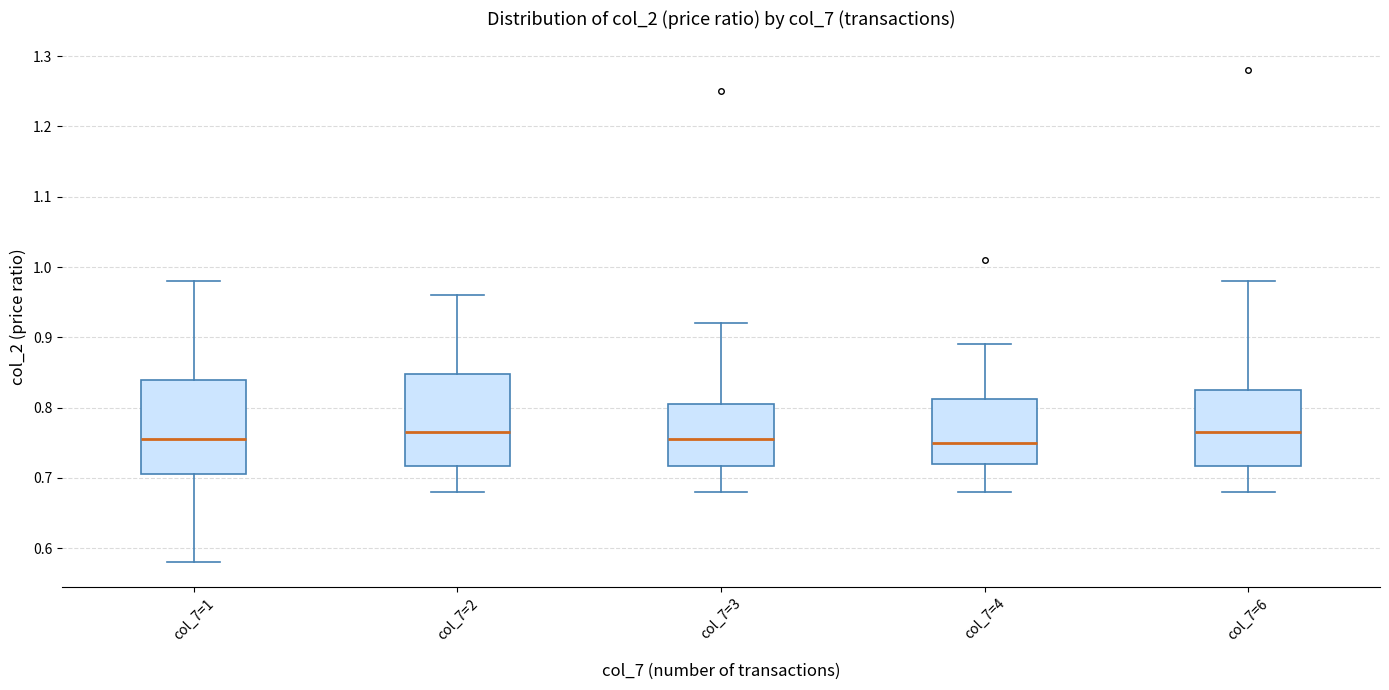

Where is the upper edge of the box for col_7=1 on the y-axis? The values are not printed on the chart, so give them approximately, as read against the axis.

0.84